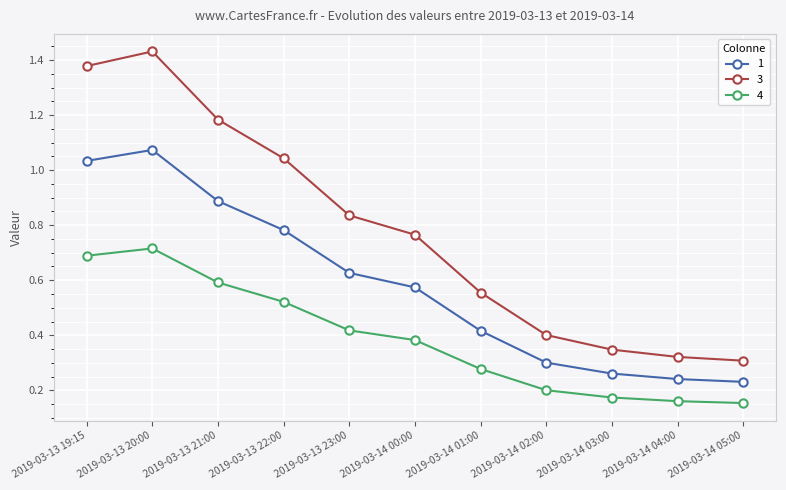

How many lines are shown in the chart?

3